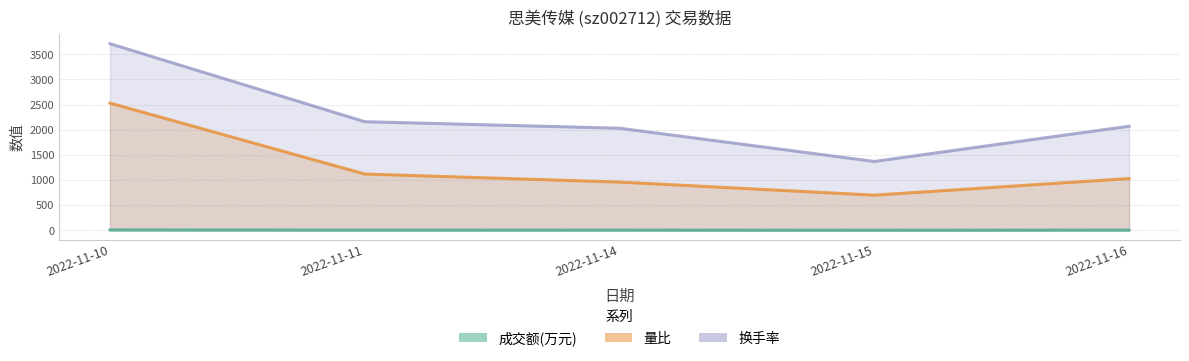

At 2022-11-16, list the series in order from largest to smallest.

换手率, 量比, 成交额(万元)